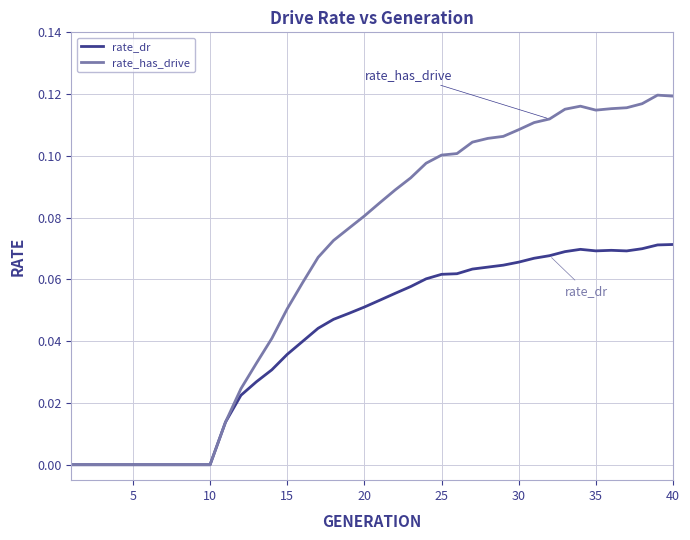

How many categories are shown in the chart?

40